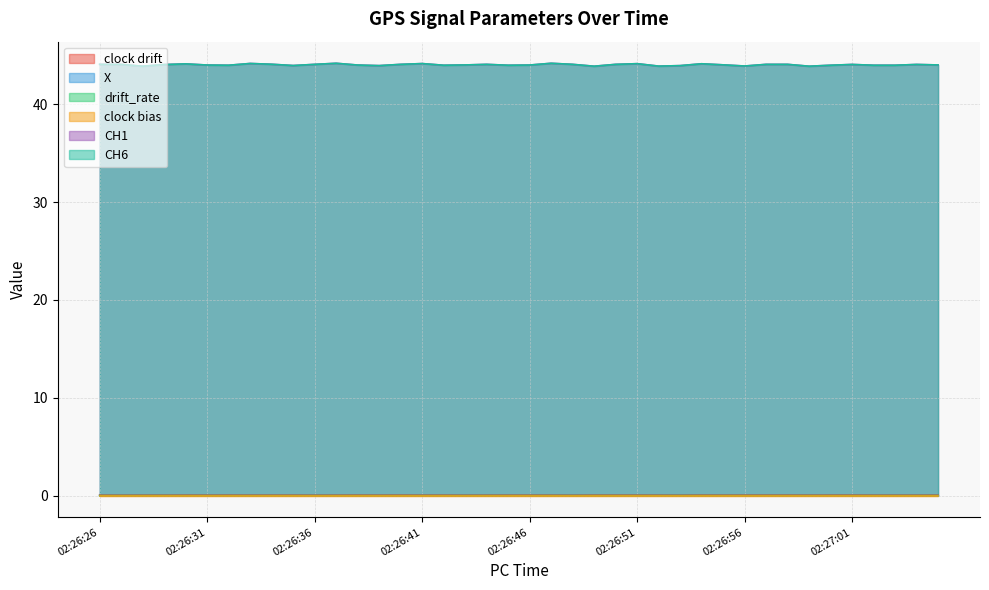

How many lines are shown in the chart?

6